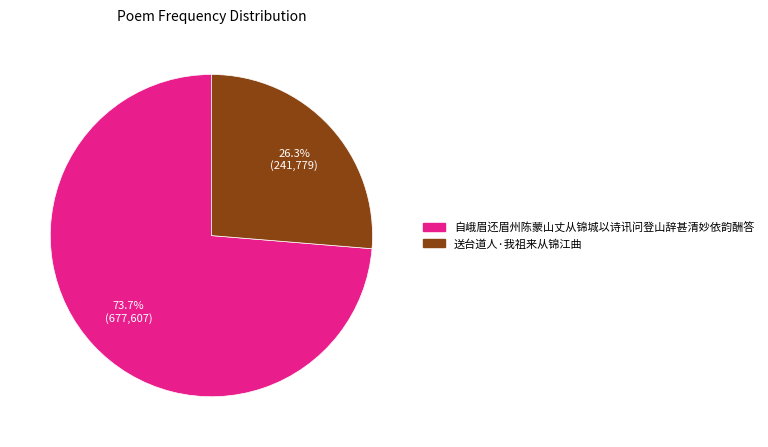

To the nearest percent, what is the difference between the 送台道人·我祖来从锦江曲 and 自峨眉还眉州陈蒙山丈从锦城以诗讯问登山辞甚清妙依韵酬答 slice percentages?

47%